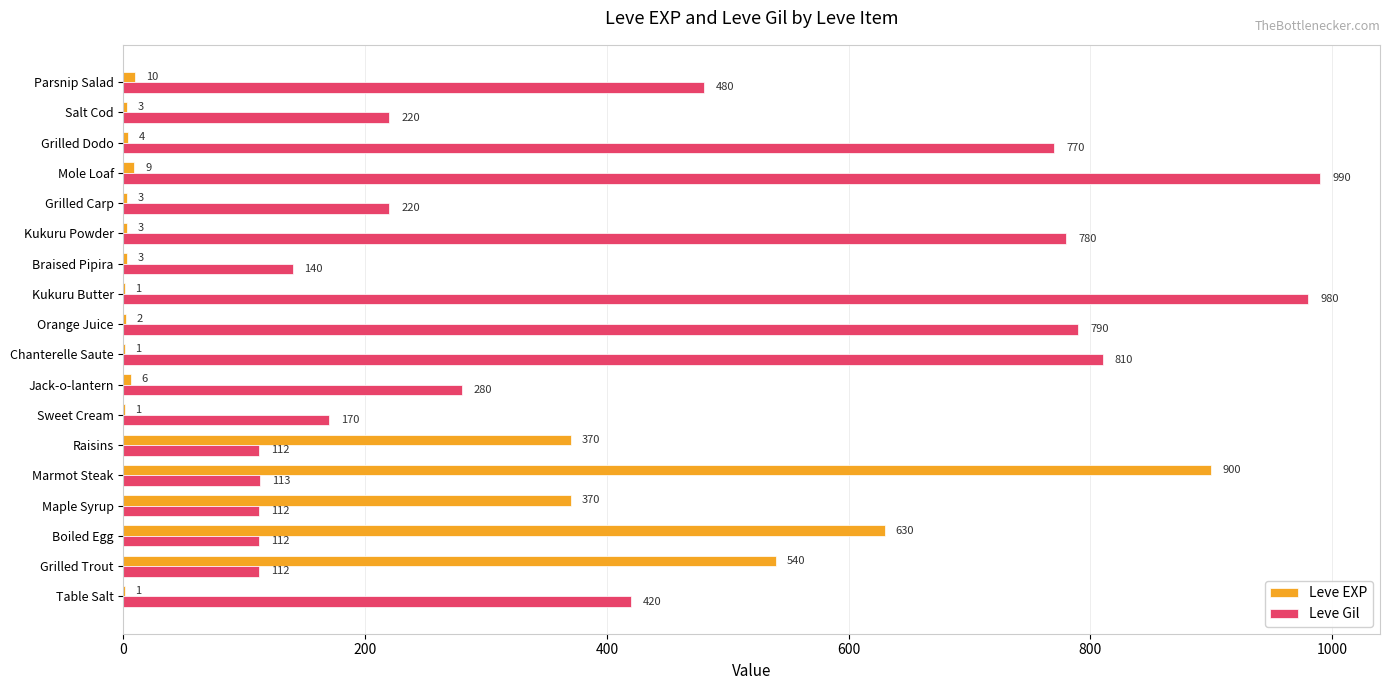

The Leve EXP series shows 1 at Kukuru Butter. True or false?

True